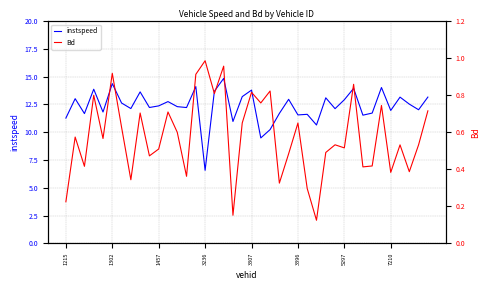

What is the maximum value for instspeed?

14.8